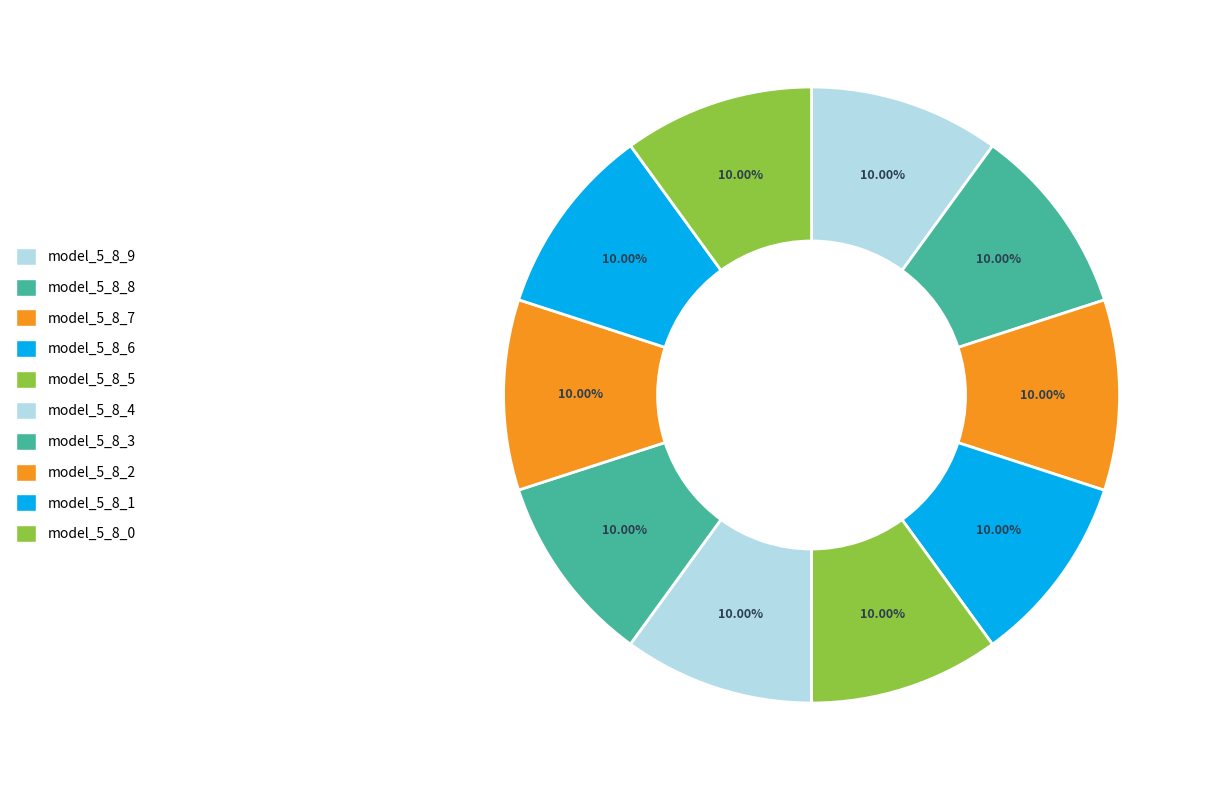

Does any single category account for the majority?

No